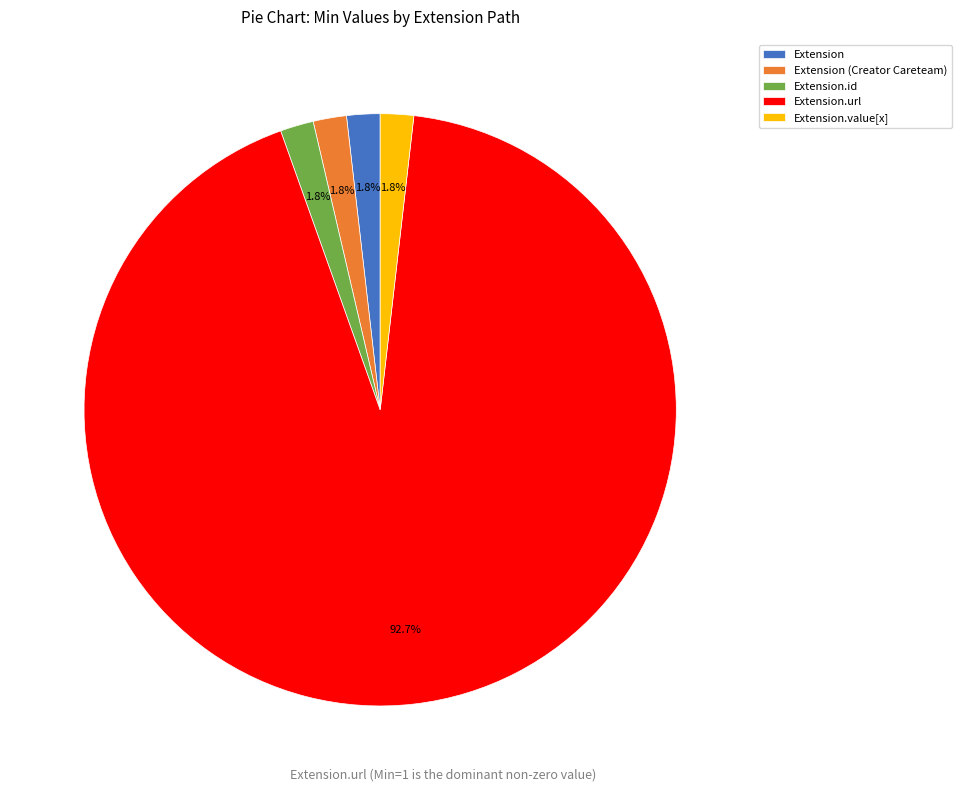

Does any single category account for the majority?

Yes